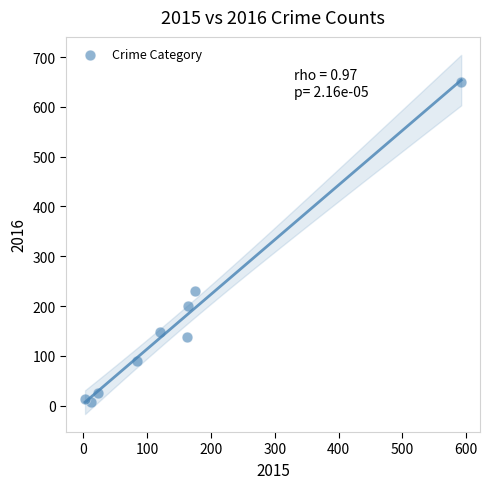

What is the range of Y values (max minus min)?

643